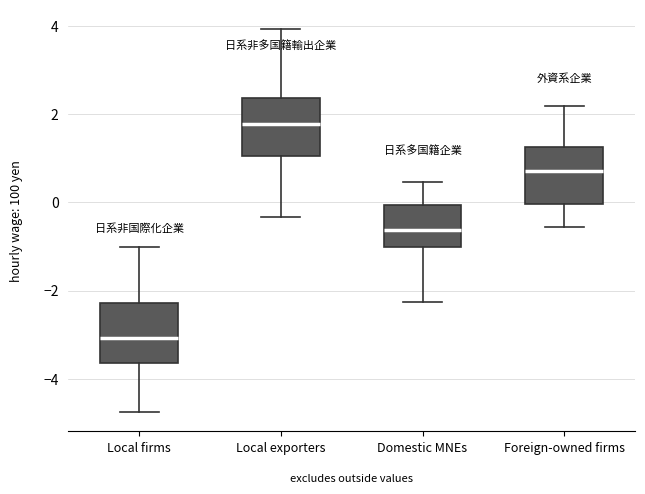

Reading left to right, transcribe this box plot: for each box, give where its median line is, the range the box spans, and where its two whiskers end, as read against the y-axis. The values are not printed on the chart, so give them approximately, as read against the axis.

Local firms: median -3.0, box -3.6 to -2.2, whiskers -4.8 to -1.0
Local exporters: median 1.8, box 1.0 to 2.4, whiskers -0.4 to 4.0
Domestic MNEs: median -0.6, box -1.0 to 0.0, whiskers -2.2 to 0.4
Foreign-owned firms: median 0.8, box 0.0 to 1.2, whiskers -0.6 to 2.2